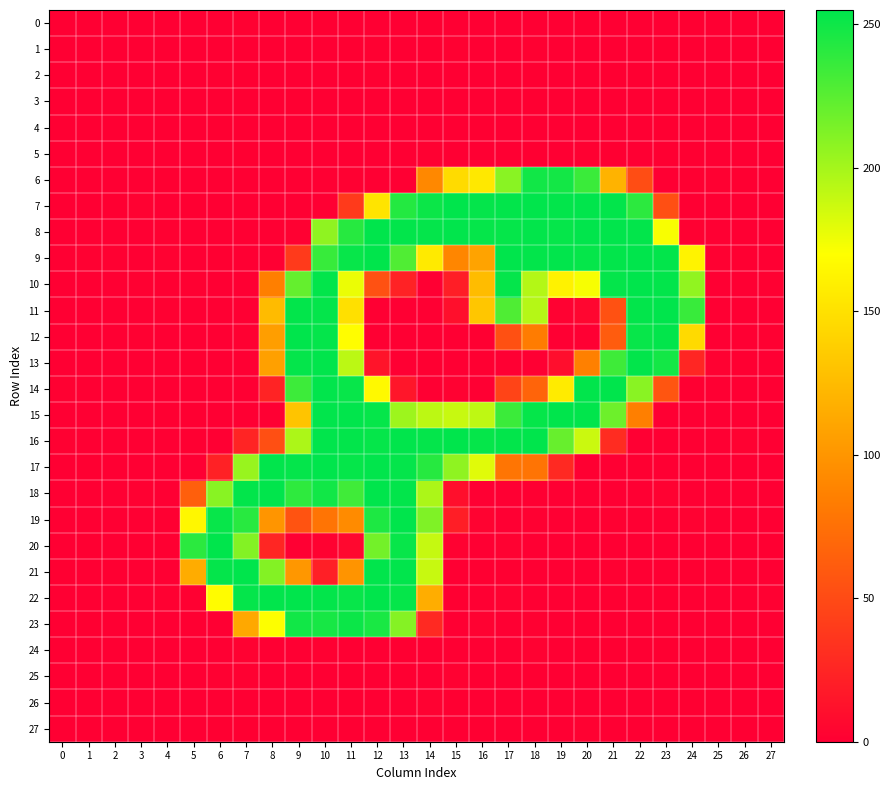

Reading left to right, transcribe all the data shown in this chart.

0: 0=0.1	1=0.0	2=0.0	3=0.0	4=0.0	5=0.2	6=0.0	7=1.1	8=0.0	9=0.0	10=0.9	11=0.2	12=0.0	13=0.0	14=0.9	15=0.2	16=0.1	17=0.0	18=0.0	19=0.0	20=0.9	21=0.0	22=0.0	23=0.0	24=0.7	25=0.1	26=0.1	27=0.0
1: 0=0.0	1=0.1	2=0.0	3=0.0	4=0.1	5=0.0	6=0.2	7=0.0	8=0.0	9=0.3	10=0.0	11=1.0	12=1.1	13=0.0	14=0.7	15=1.0	16=0.0	17=0.0	18=1.3	19=0.0	20=0.0	21=0.1	22=0.0	23=0.6	24=0.2	25=0.1	26=0.0	27=0.0
2: 0=0.0	1=0.0	2=0.0	3=0.0	4=0.1	5=0.0	6=1.2	7=0.6	8=0.0	9=0.0	10=0.0	11=0.9	12=1.3	13=0.0	14=0.0	15=0.2	16=0.0	17=0.0	18=0.9	19=0.0	20=0.0	21=0.8	22=0.6	23=0.0	24=0.0	25=0.0	26=0.0	27=0.0
3: 0=0.0	1=0.0	2=0.0	3=0.0	4=0.0	5=0.3	6=0.0	7=0.0	8=0.4	9=0.6	10=0.0	11=0.2	12=0.1	13=0.0	14=0.1	15=0.0	16=0.0	17=0.0	18=0.6	19=0.2	20=0.3	21=0.0	22=0.0	23=0.1	24=0.0	25=0.0	26=0.0	27=0.0
4: 0=0.0	1=0.0	2=0.0	3=0.0	4=0.0	5=0.0	6=0.8	7=0.0	8=0.0	9=0.0	10=0.0	11=0.1	12=0.0	13=0.0	14=0.0	15=0.4	16=0.6	17=0.2	18=0.0	19=0.0	20=0.0	21=0.4	22=0.2	23=0.8	24=0.0	25=0.0	26=0.0	27=0.0
5: 0=0.1	1=0.2	2=0.1	3=0.0	4=0.0	5=0.0	6=0.0	7=0.8	8=0.0	9=0.3	10=0.0	11=0.0	12=0.0	13=0.4	14=1.2	15=0.0	16=0.0	17=0.0	18=0.6	19=0.0	20=1.5	21=0.8	22=0.0	23=0.6	24=0.5	25=0.2	26=0.2	27=0.0
6: 0=0.0	1=0.4	2=0.0	3=0.0	4=0.8	5=0.0	6=0.2	7=0.0	8=0.0	9=0.0	10=0.0	11=1.5	12=0.0	13=0.0	14=91.5	15=146.3	16=154.8	17=208.7	18=248.8	19=248.4	20=235.2	21=120.0	22=51.4	23=0.0	24=0.7	25=1.2	26=0.8	27=0.0
7: 0=0.0	1=0.0	2=0.6	3=1.5	4=0.0	5=0.6	6=0.2	7=0.1	8=0.4	9=0.0	10=0.0	11=39.0	12=152.1	13=242.6	14=250.8	15=254.6	16=253.5	17=253.9	18=254.3	19=253.9	20=254.2	21=253.9	22=240.0	23=52.9	24=0.3	25=0.0	26=0.0	27=0.4
8: 0=0.3	1=0.0	2=0.0	3=0.2	4=1.2	5=0.0	6=0.0	7=0.1	8=0.0	9=1.0	10=207.0	11=241.8	12=254.6	13=253.7	14=253.5	15=254.5	16=252.9	17=252.8	18=253.7	19=252.8	20=254.2	21=254.4	22=253.8	23=172.0	24=1.2	25=0.1	26=0.0	27=0.2
9: 0=0.2	1=1.3	2=1.2	3=0.0	4=1.5	5=0.0	6=0.9	7=0.0	8=0.0	9=39.0	10=236.4	11=252.3	12=254.5	13=227.9	14=156.0	15=90.0	16=109.5	17=254.8	18=253.6	19=254.1	20=252.9	21=253.6	22=254.8	23=253.5	24=162.0	25=1.1	26=0.7	27=0.0
10: 0=0.0	1=0.0	2=0.0	3=1.3	4=0.8	5=1.2	6=0.0	7=0.4	8=85.5	9=221.6	10=253.6	11=176.5	12=54.4	13=22.9	14=0.5	15=20.9	16=125.6	17=253.4	18=194.8	19=161.8	20=172.5	21=253.5	22=254.8	23=253.9	24=206.6	25=0.0	26=0.0	27=1.2
11: 0=0.0	1=0.1	2=0.0	3=0.2	4=1.0	5=0.0	6=0.5	7=0.0	8=125.3	9=253.5	10=253.5	11=149.4	12=0.3	13=0.0	14=0.0	15=10.5	16=132.2	17=228.2	18=194.4	19=1.7	20=4.5	21=54.3	22=253.5	23=254.7	24=235.6	25=0.3	26=0.0	27=0.0
12: 0=0.0	1=0.0	2=0.0	3=1.0	4=0.0	5=0.4	6=0.0	7=1.1	8=105.6	9=254.5	10=253.1	11=169.1	12=0.0	13=0.1	14=0.3	15=0.0	16=0.6	17=54.2	18=83.0	19=0.1	20=0.2	21=61.3	22=252.2	23=253.7	24=145.5	25=0.0	26=0.0	27=1.3
13: 0=0.0	1=0.3	2=0.0	3=0.0	4=0.0	5=0.8	6=0.0	7=0.0	8=107.6	9=253.5	10=254.1	11=192.5	12=13.8	13=0.0	14=0.7	15=0.0	16=0.6	17=0.1	18=0.0	19=9.9	20=86.1	21=234.0	22=253.9	23=248.3	24=26.0	25=1.7	26=0.7	27=0.0
14: 0=1.1	1=0.0	2=0.1	3=0.0	4=0.5	5=0.0	6=0.4	7=0.3	8=24.0	9=234.1	10=254.3	11=252.4	12=166.2	13=15.0	14=0.0	15=1.8	16=0.5	17=46.2	18=66.9	19=156.8	20=254.1	21=255.0	22=209.0	23=56.8	24=0.9	25=0.0	26=0.2	27=0.0
15: 0=0.0	1=0.4	2=0.0	3=0.2	4=0.5	5=0.7	6=0.0	7=0.1	8=0.0	9=131.4	10=254.1	11=254.1	12=252.6	13=202.2	14=192.1	15=188.3	16=191.3	17=235.0	18=252.7	19=255.0	20=254.4	21=218.2	22=85.4	23=0.3	24=0.0	25=0.2	26=0.0	27=0.0
16: 0=1.4	1=0.0	2=0.0	3=0.1	4=0.0	5=0.7	6=0.0	7=24.5	8=53.3	9=197.5	10=254.4	11=253.9	12=252.7	13=254.4	14=253.5	15=254.6	16=252.6	17=253.6	18=255.0	19=220.4	20=187.7	21=30.0	22=0.0	23=0.0	24=0.1	25=0.0	26=1.8	27=0.0
17: 0=0.0	1=0.6	2=0.2	3=0.0	4=0.0	5=0.0	6=22.6	7=204.0	8=254.1	9=253.2	10=255.0	11=253.0	12=254.3	13=253.3	14=241.9	15=207.1	16=180.1	17=78.4	18=78.1	19=27.6	20=0.7	21=0.0	22=0.6	23=0.0	24=0.0	25=0.0	26=0.3	27=0.0
18: 0=0.0	1=0.0	2=0.1	3=1.0	4=0.0	5=64.0	6=209.2	7=253.6	8=254.2	9=239.5	10=248.9	11=233.2	12=255.0	13=253.5	14=197.3	15=10.7	16=0.1	17=0.0	18=0.5	19=0.1	20=0.0	21=0.0	22=0.3	23=1.7	24=0.0	25=0.2	26=0.0	27=0.0
19: 0=0.0	1=0.1	2=0.0	3=0.2	4=0.5	5=165.0	6=252.4	7=241.1	8=100.1	9=55.5	10=77.9	11=93.0	12=244.7	13=255.0	14=212.5	15=20.7	16=2.8	17=0.0	18=1.4	19=0.5	20=0.0	21=1.2	22=0.0	23=0.0	24=1.6	25=0.2	26=0.0	27=0.2
20: 0=0.2	1=0.6	2=0.0	3=0.5	4=0.6	5=240.3	6=255.0	7=211.2	8=26.0	9=0.0	10=2.3	11=6.3	12=216.5	13=252.4	14=189.1	15=1.9	16=0.0	17=1.6	18=0.0	19=0.3	20=0.4	21=0.0	22=0.0	23=0.0	24=0.0	25=0.2	26=0.0	27=0.7
21: 0=0.7	1=0.1	2=0.5	3=0.0	4=0.0	5=115.2	6=253.2	7=254.5	8=210.9	9=101.0	10=21.1	11=98.8	12=254.0	13=254.1	14=188.6	15=0.2	16=1.0	17=0.7	18=0.0	19=0.0	20=0.0	21=1.1	22=0.3	23=0.0	24=0.7	25=0.2	26=0.0	27=0.0
22: 0=0.4	1=0.0	2=0.0	3=0.4	4=1.1	5=1.2	6=168.3	7=253.1	8=254.2	9=254.8	10=253.9	11=252.2	12=255.0	13=253.0	14=115.6	15=0.8	16=0.0	17=1.6	18=0.0	19=0.0	20=0.0	21=0.8	22=0.0	23=0.5	24=0.0	25=0.5	26=0.0	27=1.0
23: 0=0.4	1=0.9	2=0.0	3=0.0	4=0.1	5=0.9	6=0.0	7=112.5	8=170.7	9=248.6	10=246.9	11=250.7	12=246.2	13=210.4	14=27.4	15=0.0	16=1.5	17=0.0	18=1.3	19=0.0	20=0.8	21=0.3	22=0.0	23=0.4	24=0.1	25=0.0	26=0.0	27=0.0
24: 0=0.0	1=0.1	2=0.0	3=0.0	4=0.1	5=0.0	6=0.0	7=1.7	8=0.3	9=0.0	10=1.1	11=0.3	12=0.0	13=0.5	14=0.6	15=0.1	16=0.0	17=0.0	18=1.8	19=0.0	20=0.7	21=0.6	22=0.0	23=0.6	24=0.0	25=0.2	26=0.1	27=0.0
25: 0=0.0	1=0.0	2=0.0	3=0.0	4=0.2	5=0.0	6=1.1	7=1.5	8=0.0	9=0.0	10=0.3	11=0.6	12=0.2	13=0.5	14=0.0	15=1.5	16=0.7	17=0.0	18=1.0	19=0.0	20=0.0	21=0.3	22=0.0	23=0.1	24=0.0	25=0.0	26=0.0	27=0.1
26: 0=0.0	1=0.0	2=0.0	3=0.0	4=0.0	5=0.0	6=0.3	7=0.1	8=0.1	9=0.1	10=0.0	11=0.6	12=0.3	13=0.0	14=1.8	15=0.7	16=0.2	17=0.0	18=0.0	19=0.0	20=0.0	21=0.2	22=0.0	23=0.0	24=0.9	25=0.0	26=0.0	27=0.0
27: 0=0.2	1=0.0	2=0.0	3=0.0	4=0.0	5=0.0	6=0.6	7=0.7	8=0.0	9=0.0	10=0.0	11=0.0	12=0.0	13=0.2	14=0.0	15=0.0	16=0.8	17=0.4	18=0.0	19=0.2	20=1.6	21=0.0	22=0.0	23=0.0	24=0.0	25=0.0	26=0.1	27=0.1